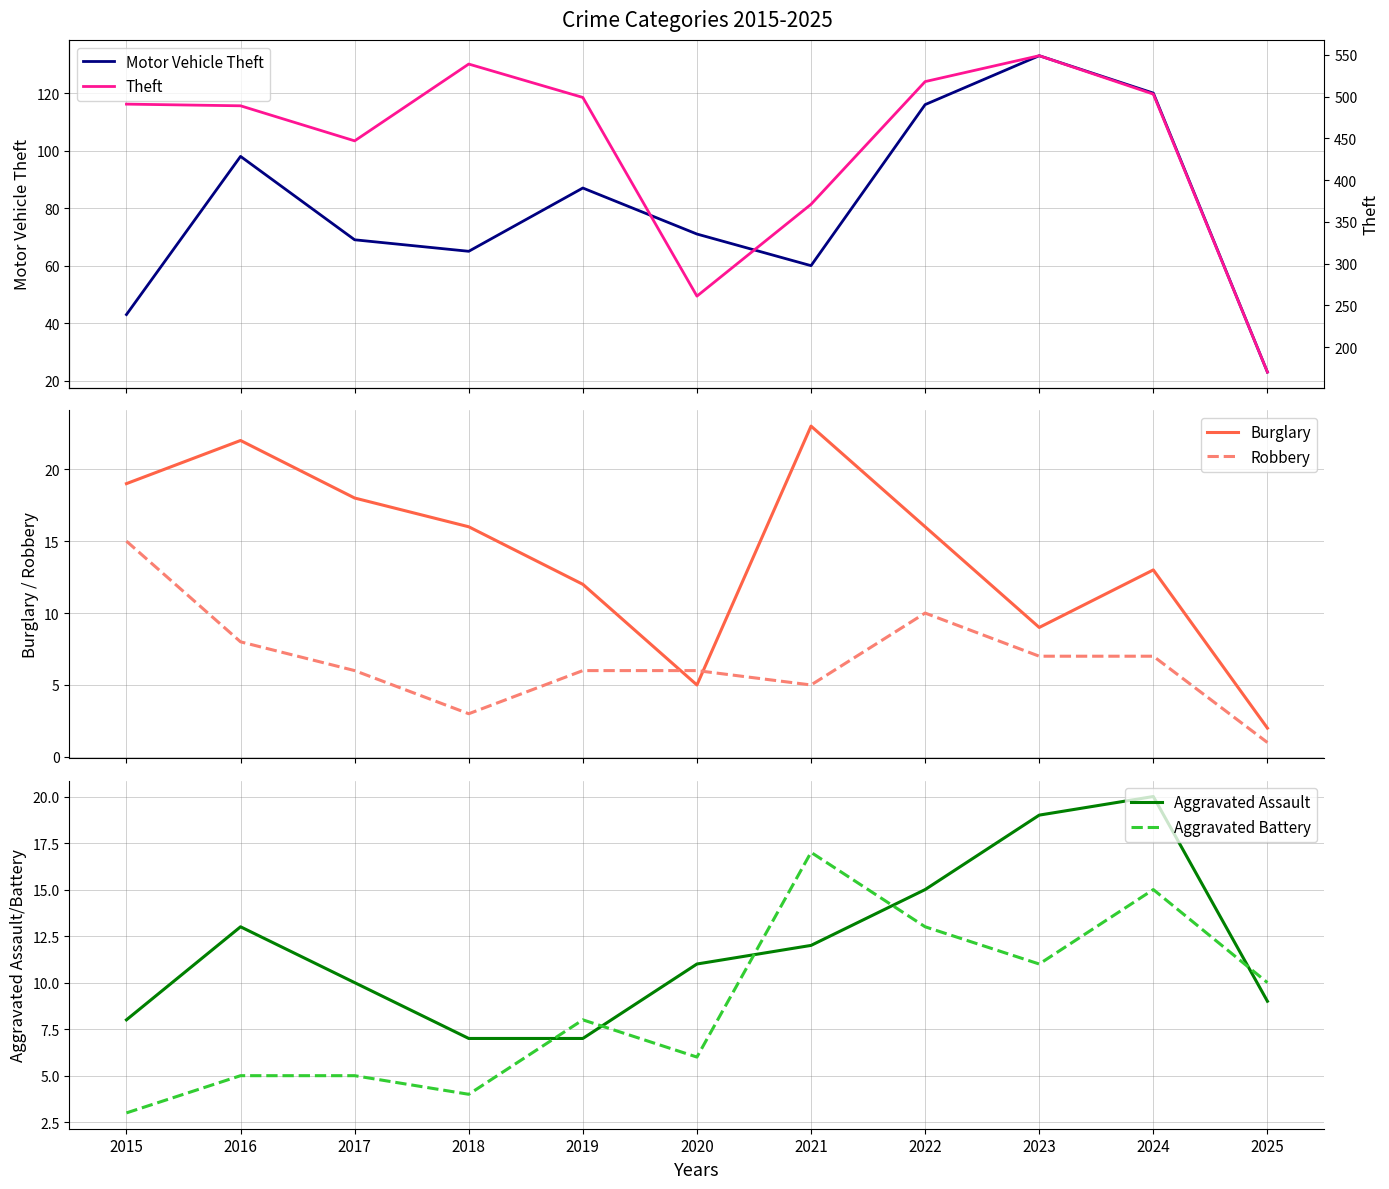

At how many categories does at least one series exceed 292?

9